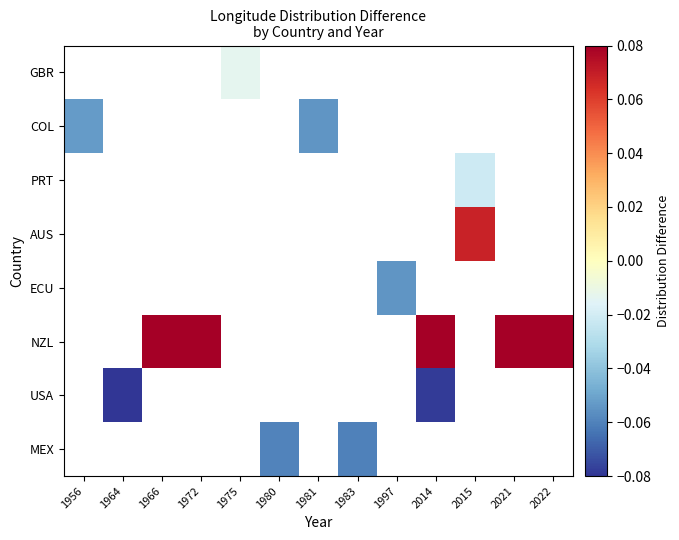

Count the number of categories in the chart.

13